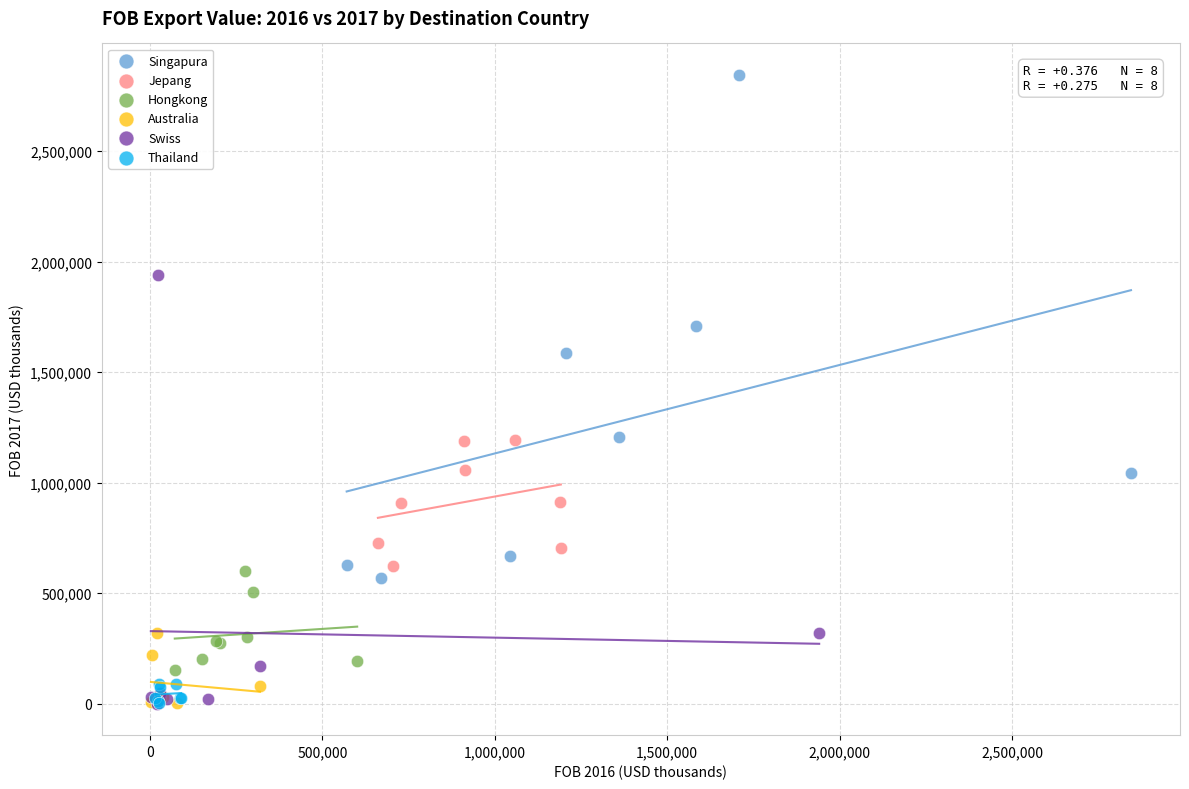

Which series contains the highest Y value?

Singapura